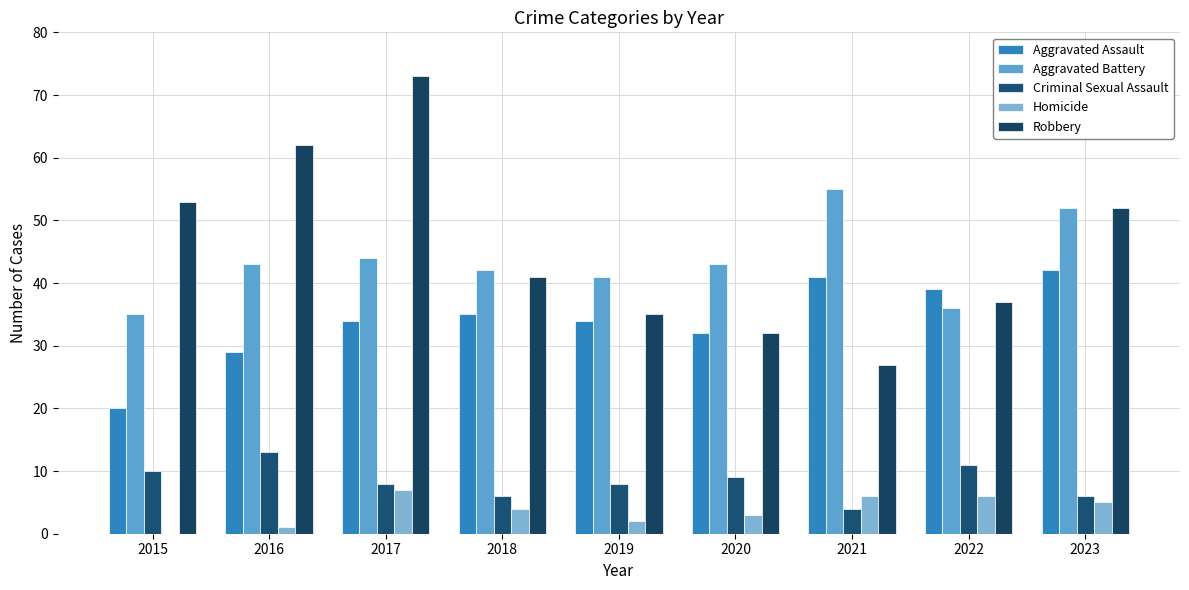

Count the number of categories in the chart.

9